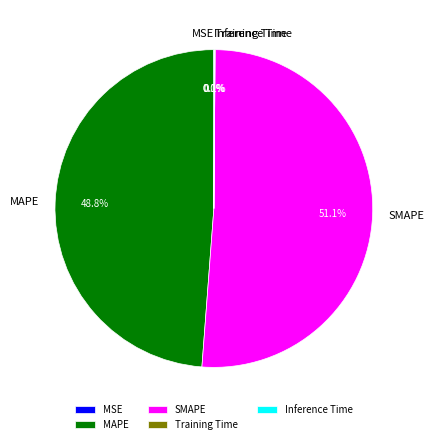

To the nearest percent, what is the combined percentage of SMAPE and MAPE?

100%